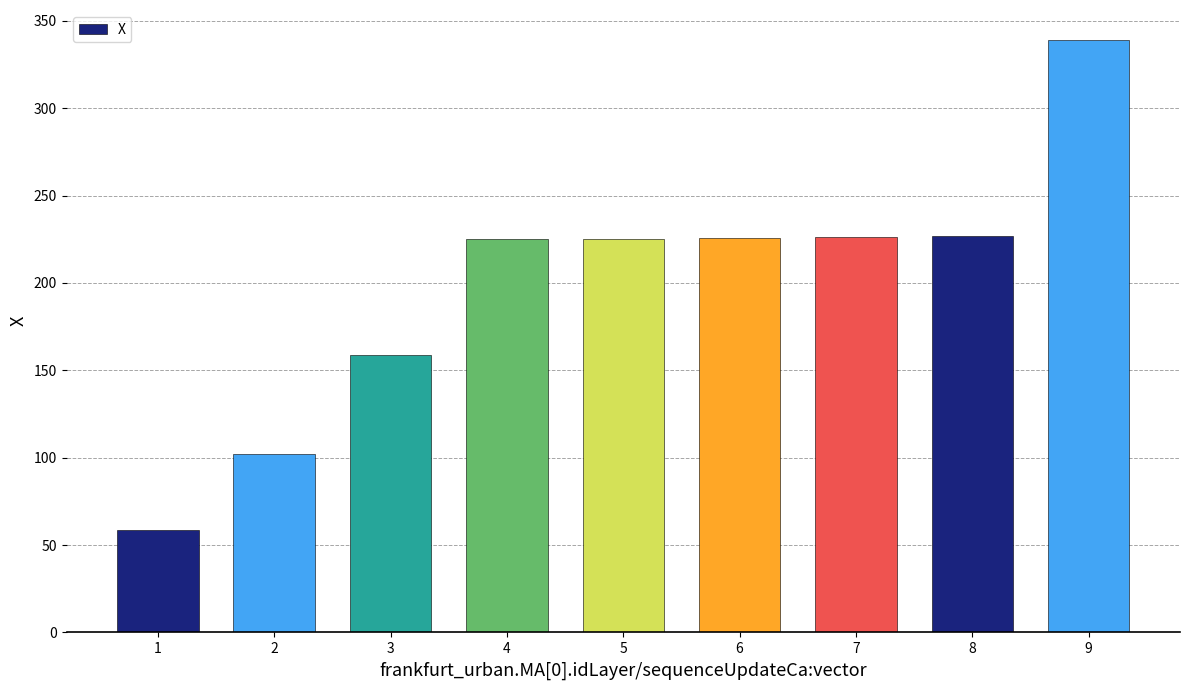

What is the value of the 4th bar from the left?

224.9